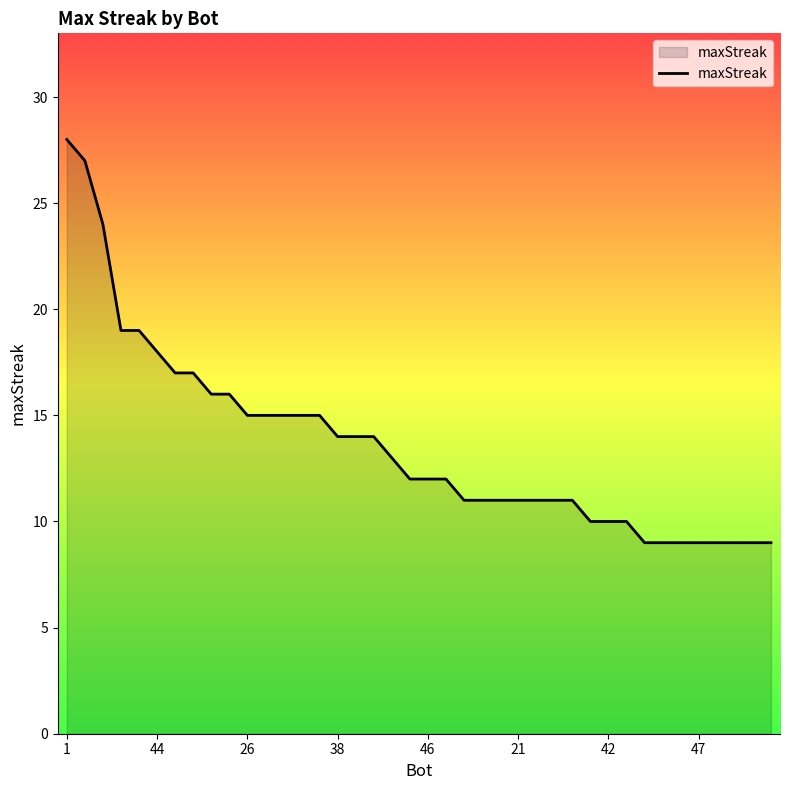

Does the chart display data point markers on the line(s)?

No